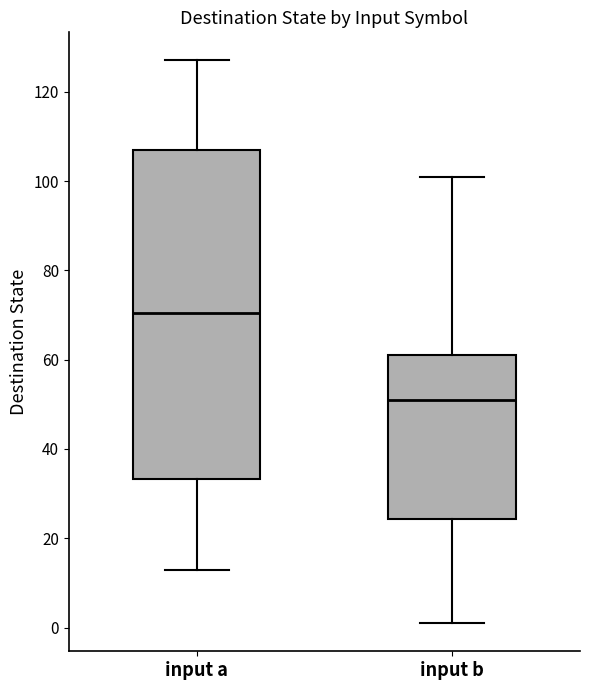

Reading left to right, read every box against the y-axis: the position of its median line, the range the box covers, and the ends of its whiskers. The values are not printed on the chart, so give them approximately, as read against the axis.

input a: median 70, box 34 to 108, whiskers 14 to 128
input b: median 52, box 24 to 62, whiskers 2 to 102